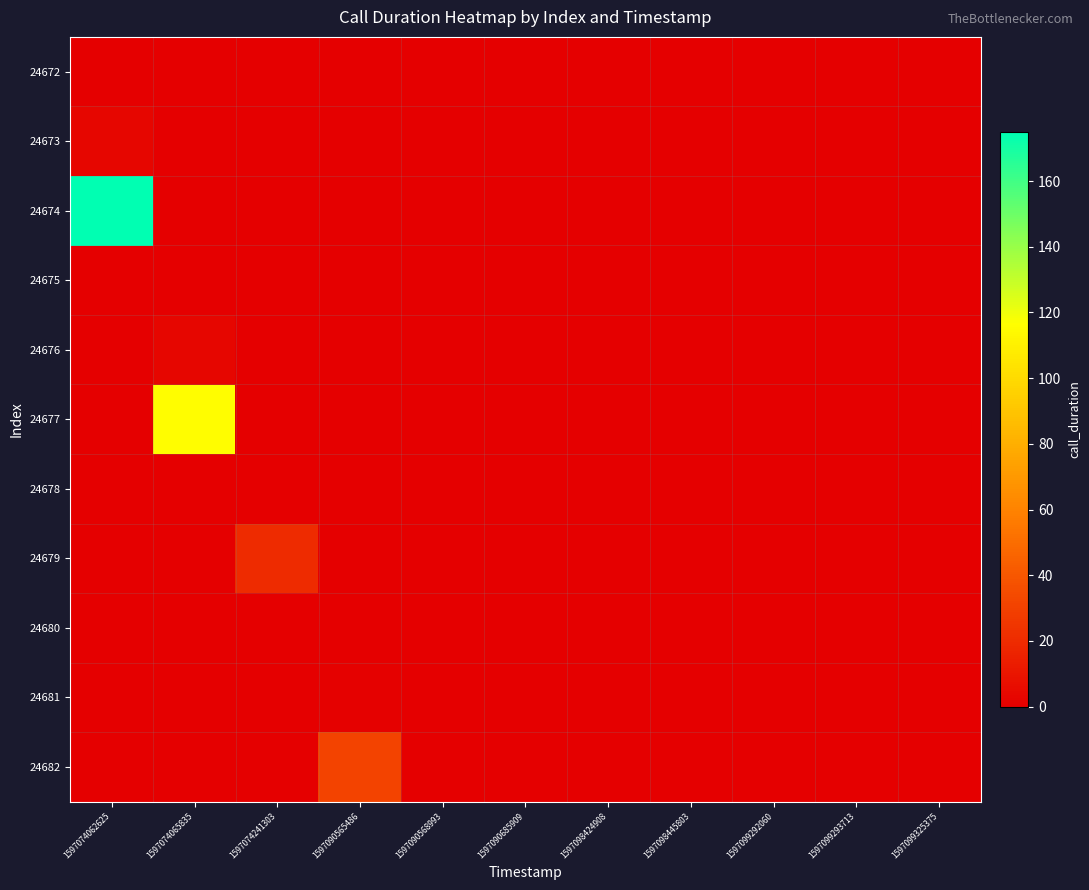

Which series has the widest spread of values?

24674